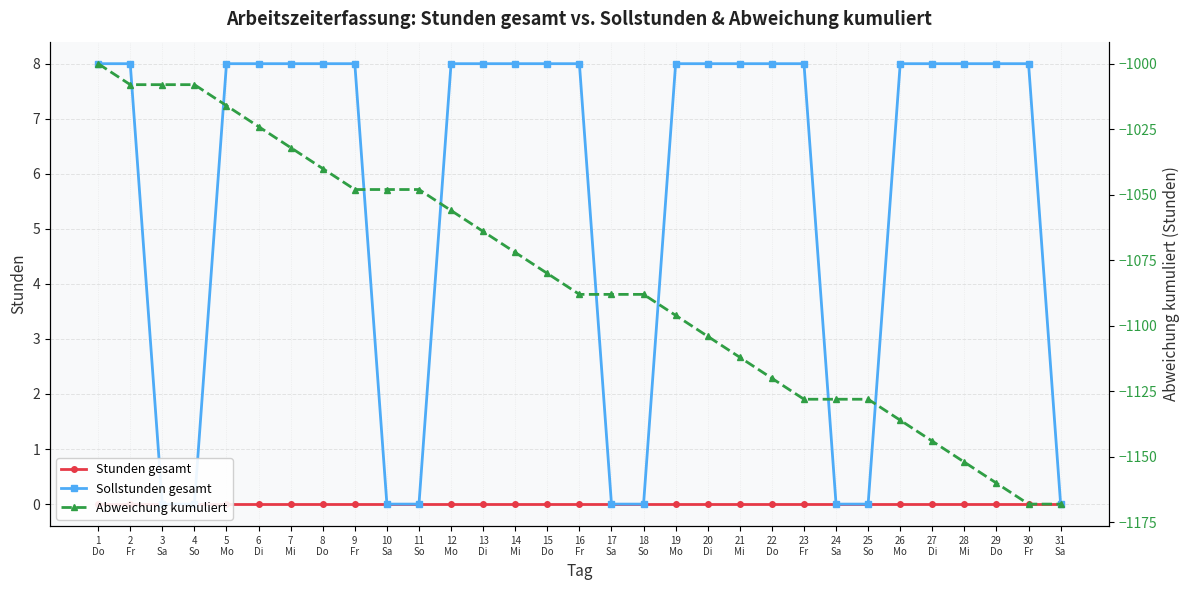

Which label corresponds to the smallest value in the chart?

30
Fr